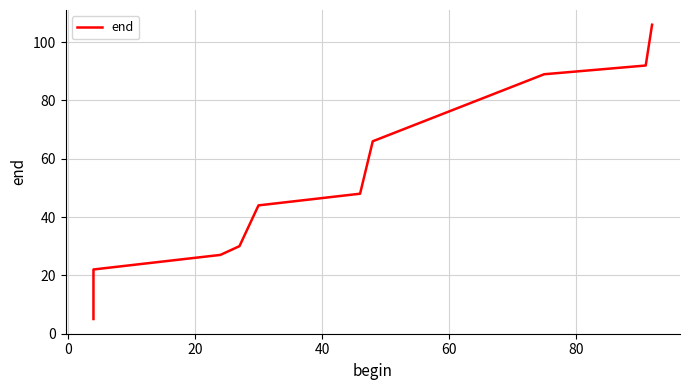

What is the value of the 3rd point from the left?

27